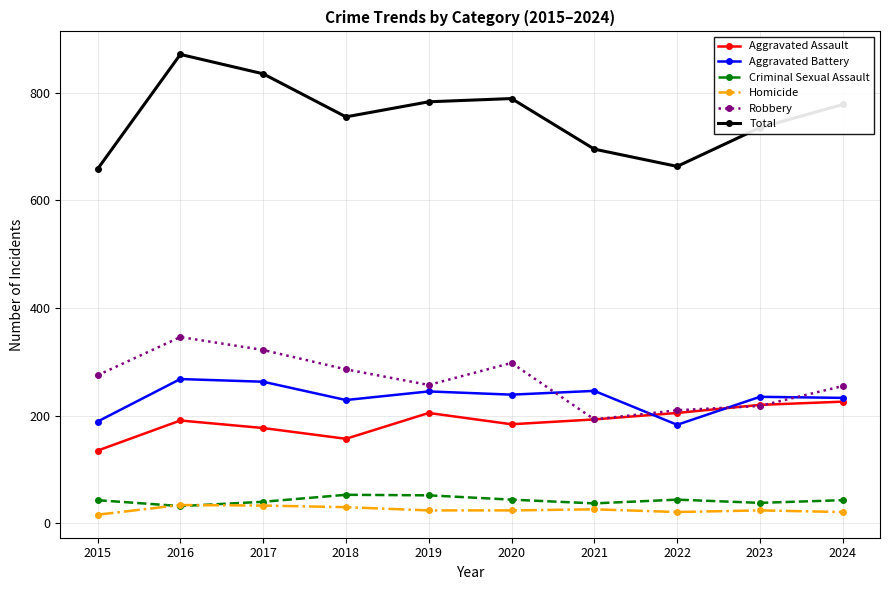

What is the value of the Total point at the 1st from the left?

658